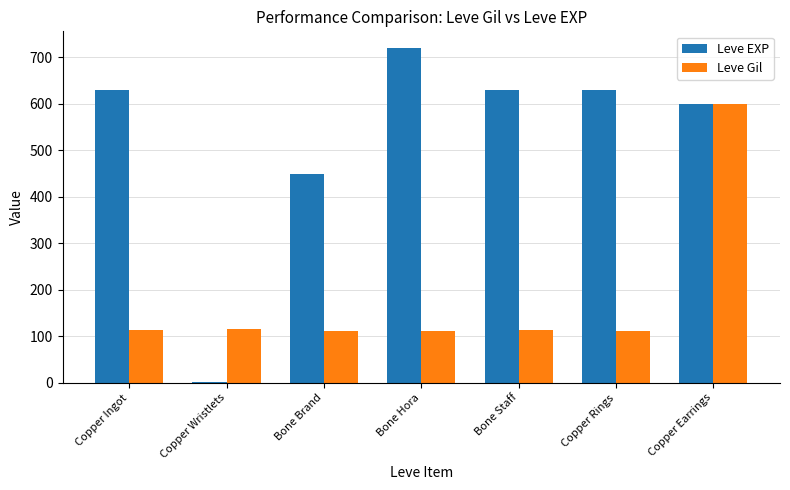

What is the difference between the Leve Gil values at Bone Hora and Bone Staff?

1